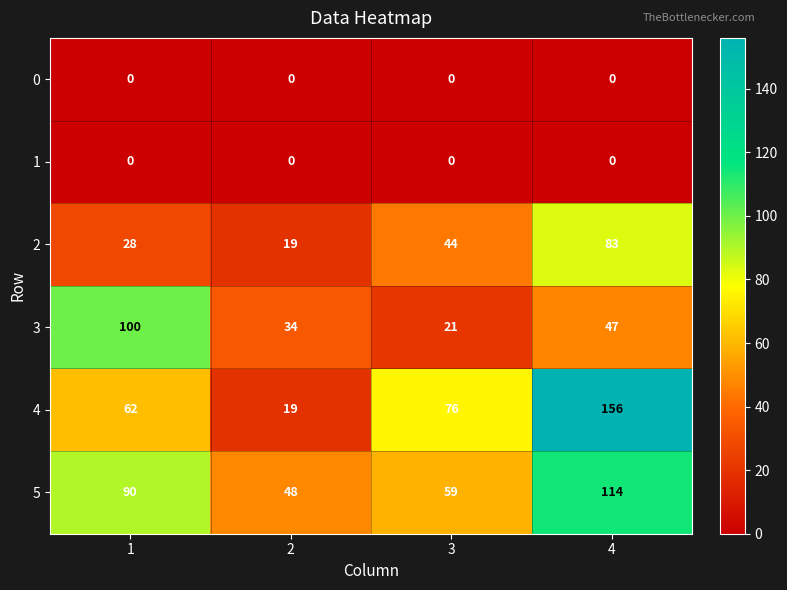

Reading left to right, extract all data points from this chart.

0: 1=0	2=0	3=0	4=0
1: 1=0	2=0	3=0	4=0
2: 1=28	2=19	3=44	4=83
3: 1=100	2=34	3=21	4=47
4: 1=62	2=19	3=76	4=156
5: 1=90	2=48	3=59	4=114